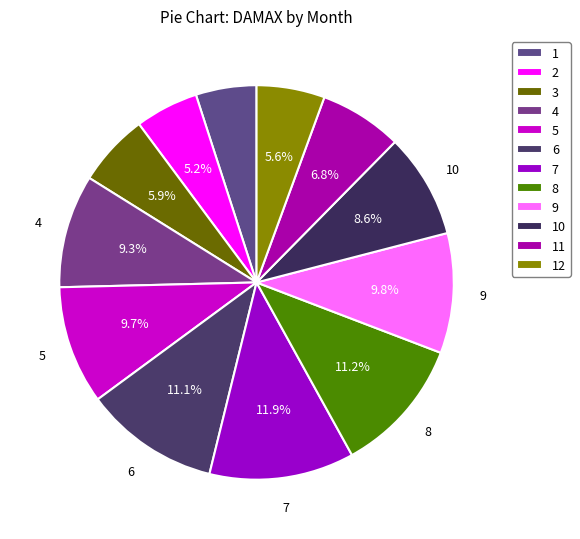

Between 7 and 10, which is larger?

7